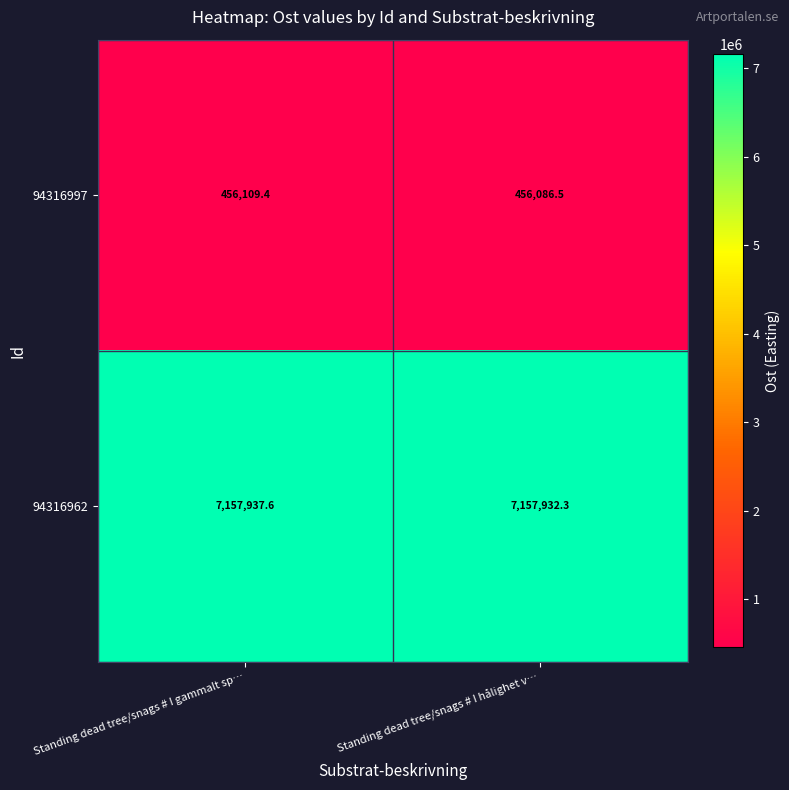

Where does the 94316997 series first go above 456109?

Standing dead tree/snags # I gammalt sp…